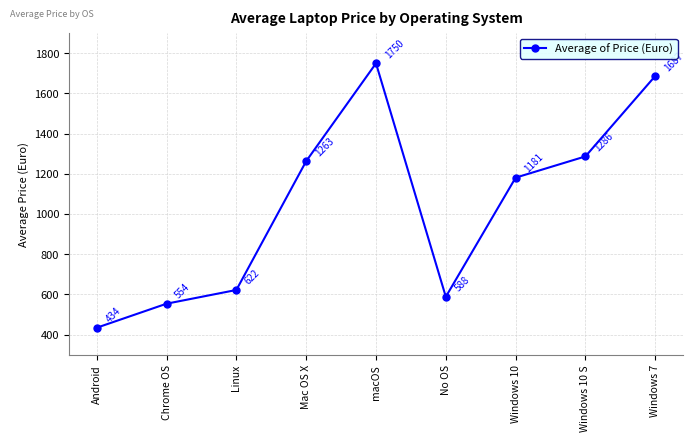

What is the difference between the maximum and second lowest values?

1196.0